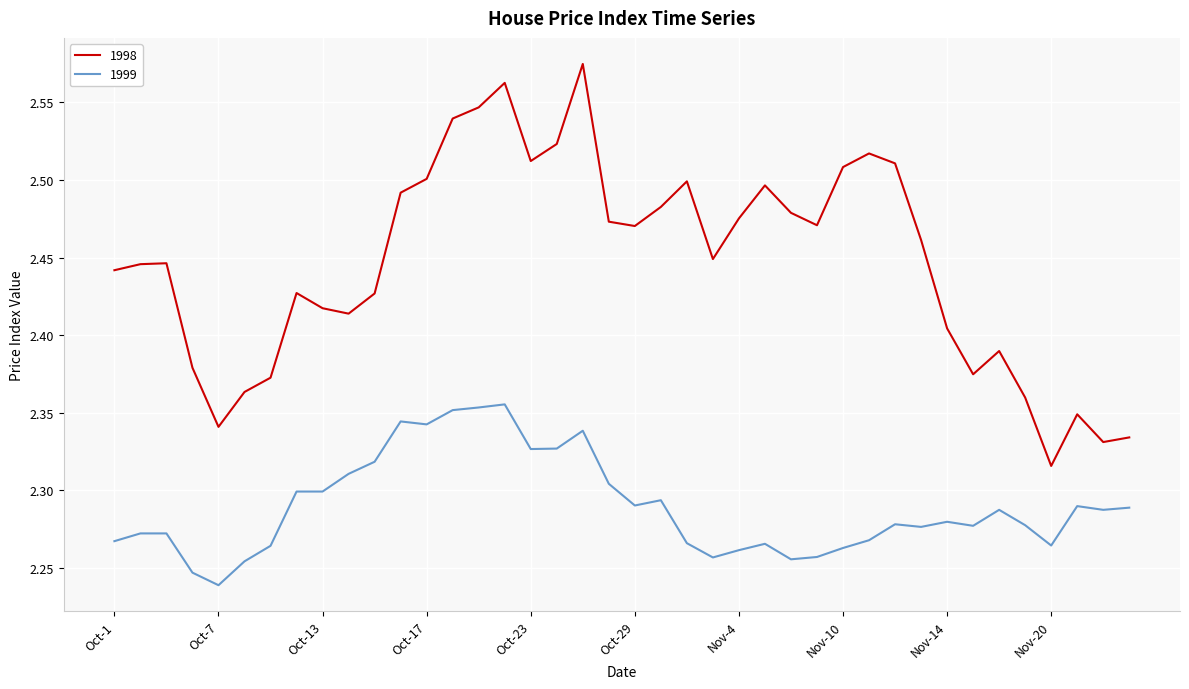

Which series has the largest range (max minus min)?

1998